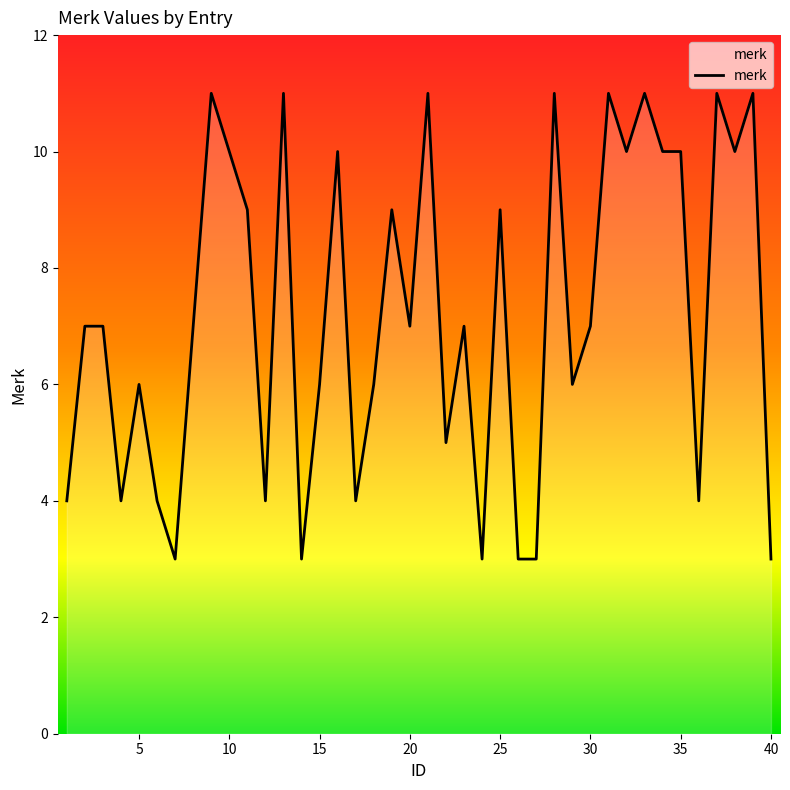

What is the difference between the maximum and minimum values?

8